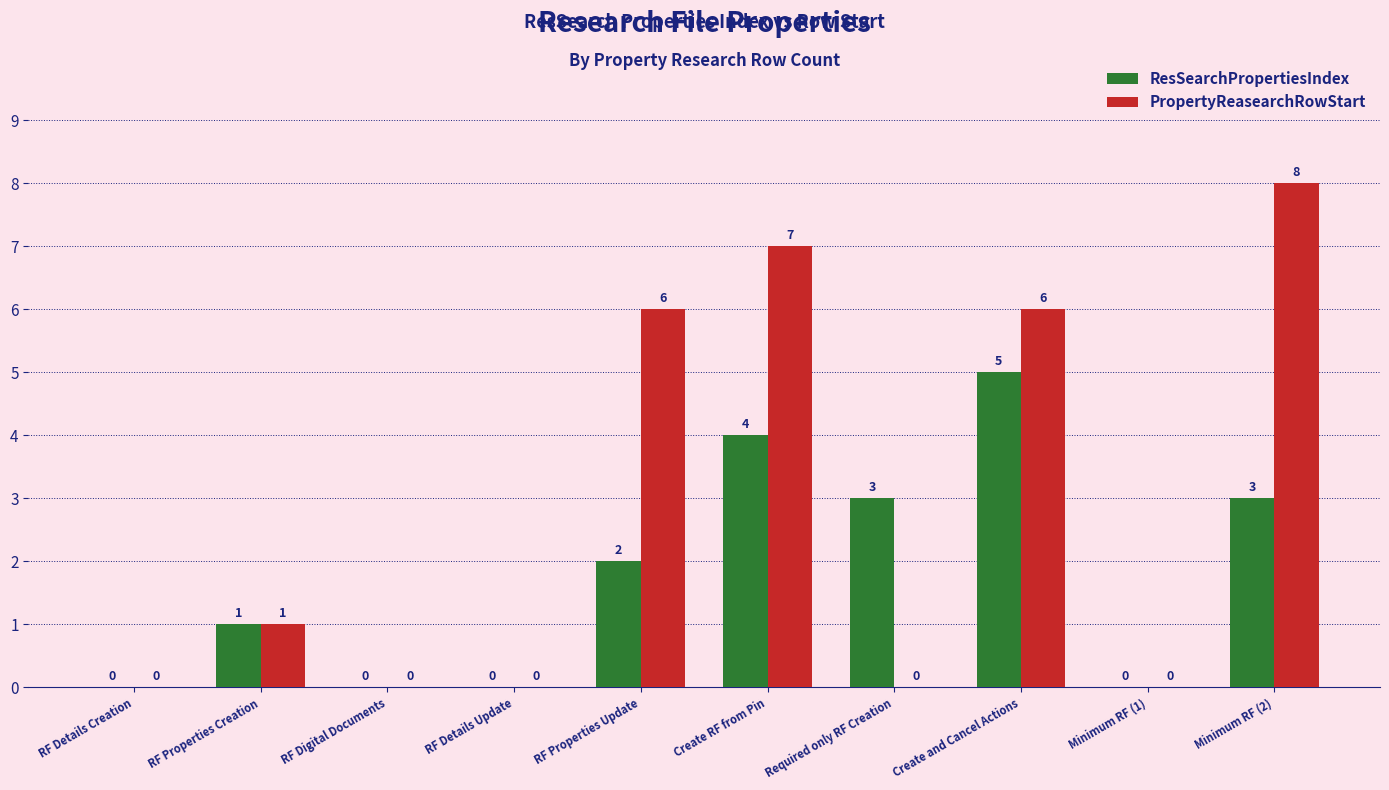

What is the maximum value for PropertyReasearchRowStart?

8